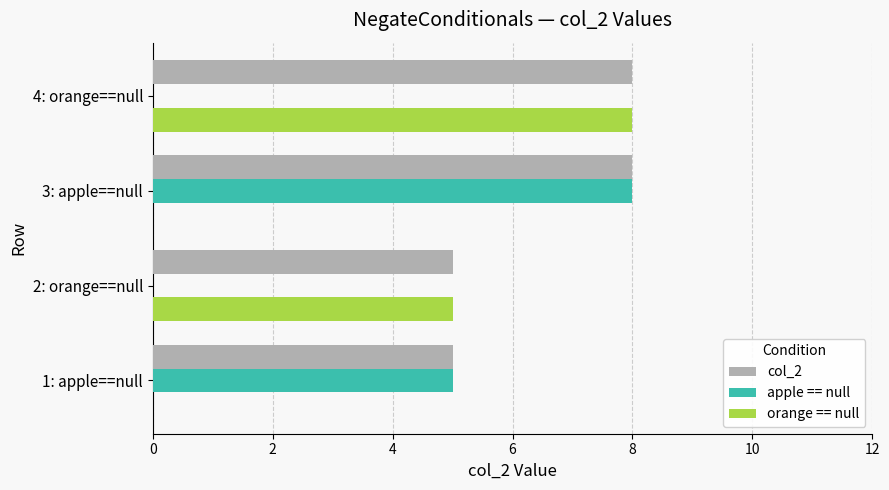

The apple == null series shows 5 at 1: apple==null. True or false?

True